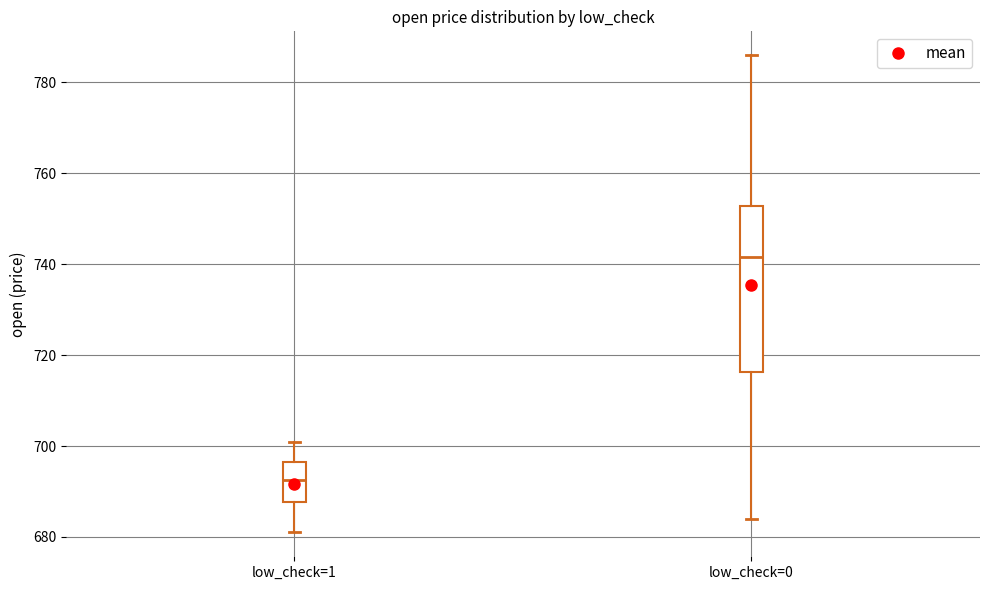

Reading left to right, read every box against the y-axis: the position of its median line, the range the box covers, and the ends of its whiskers. The values are not printed on the chart, so give them approximately, as read against the axis.

low_check=1: median 692, box 688 to 696, whiskers 682 to 702
low_check=0: median 742, box 716 to 752, whiskers 684 to 786